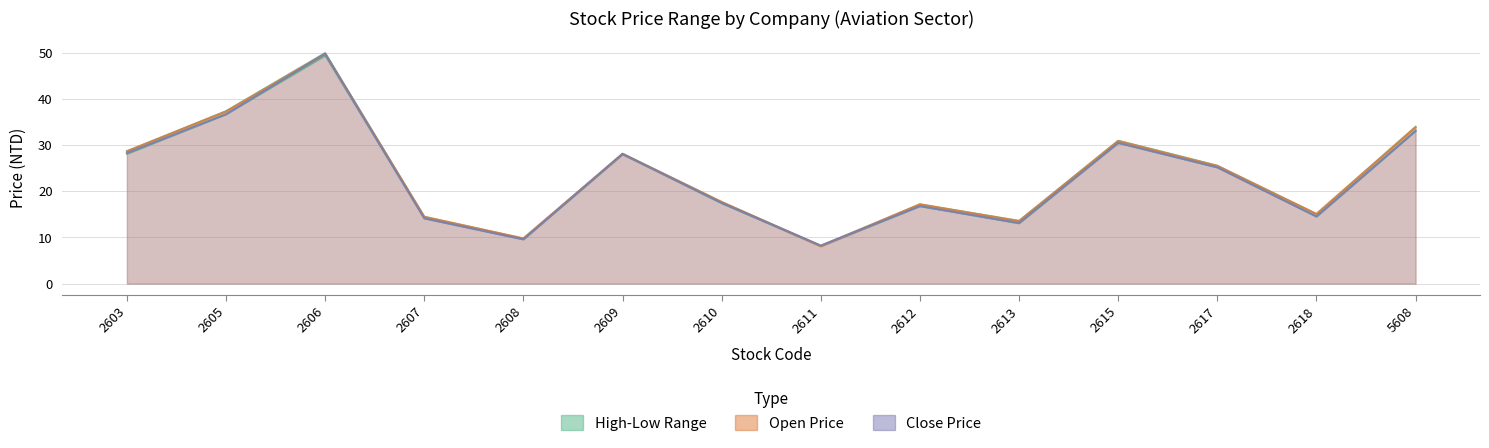

The value of Low at 2605 is 10.6. True or false?

False